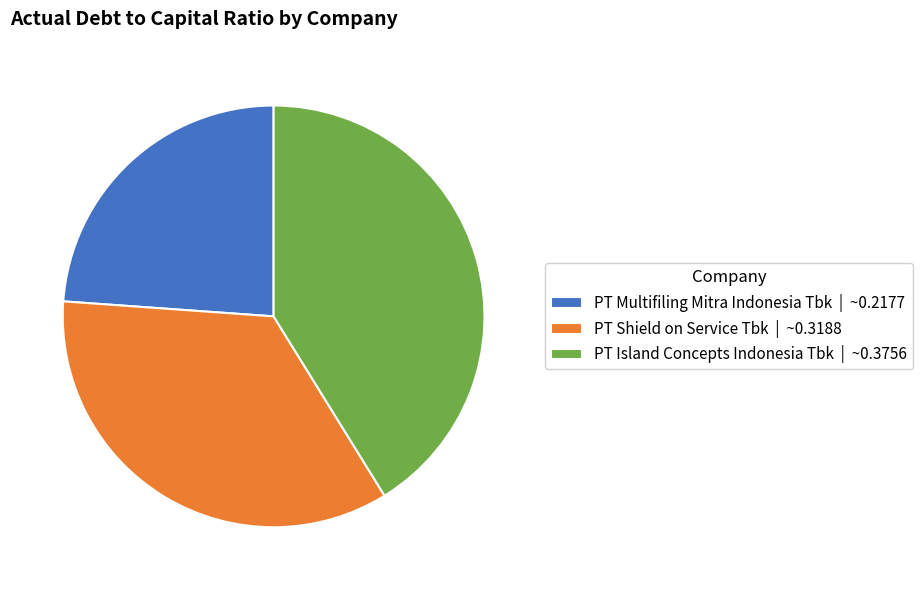

Is PT Island Concepts Indonesia Tbk | ~0.3756 the majority of the pie?

No